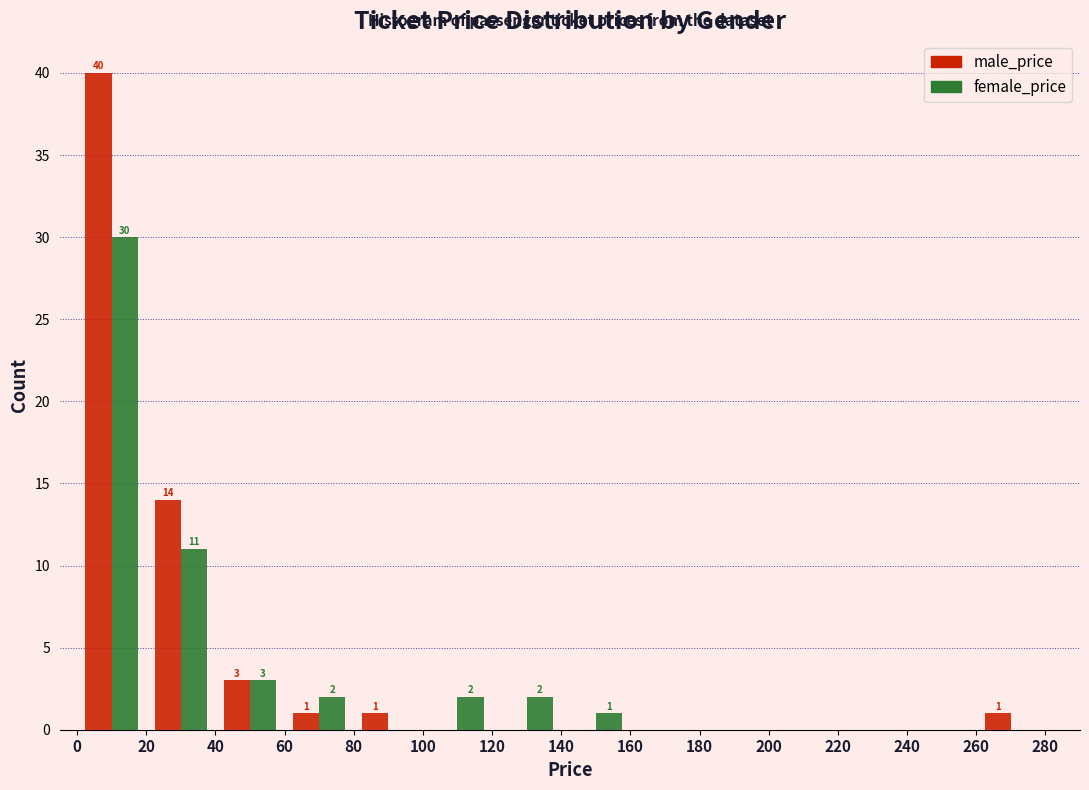

In the male_price series, which range on the x-axis has the tallest bar?

0 to 20